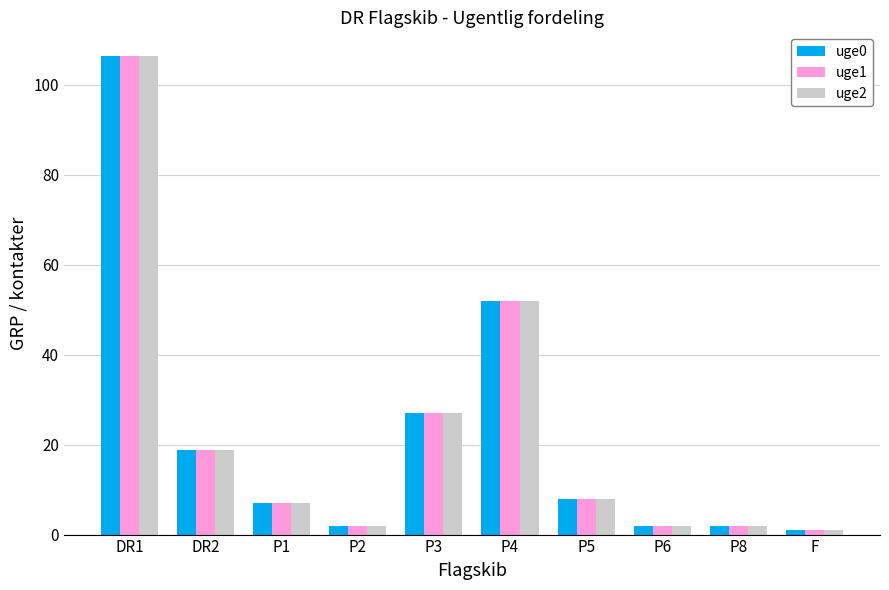

At which category is the sum across all series the highest?

DR1